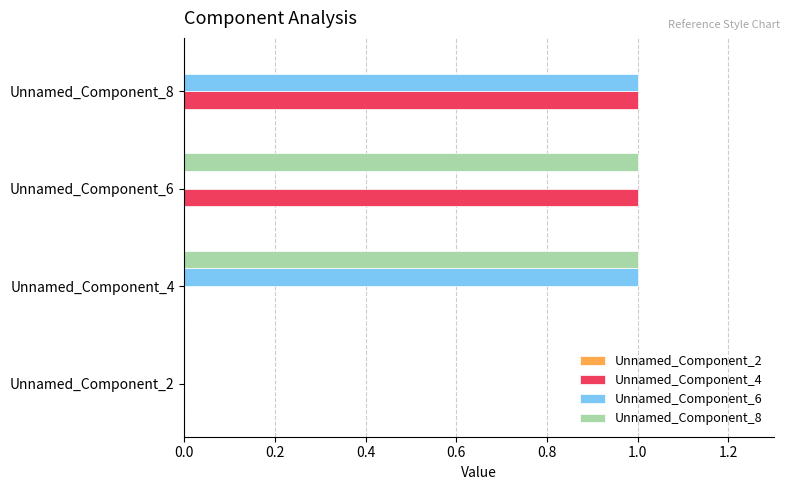

True or false: Unnamed_Component_4 has a value of 0 at Unnamed_Component_4.

True